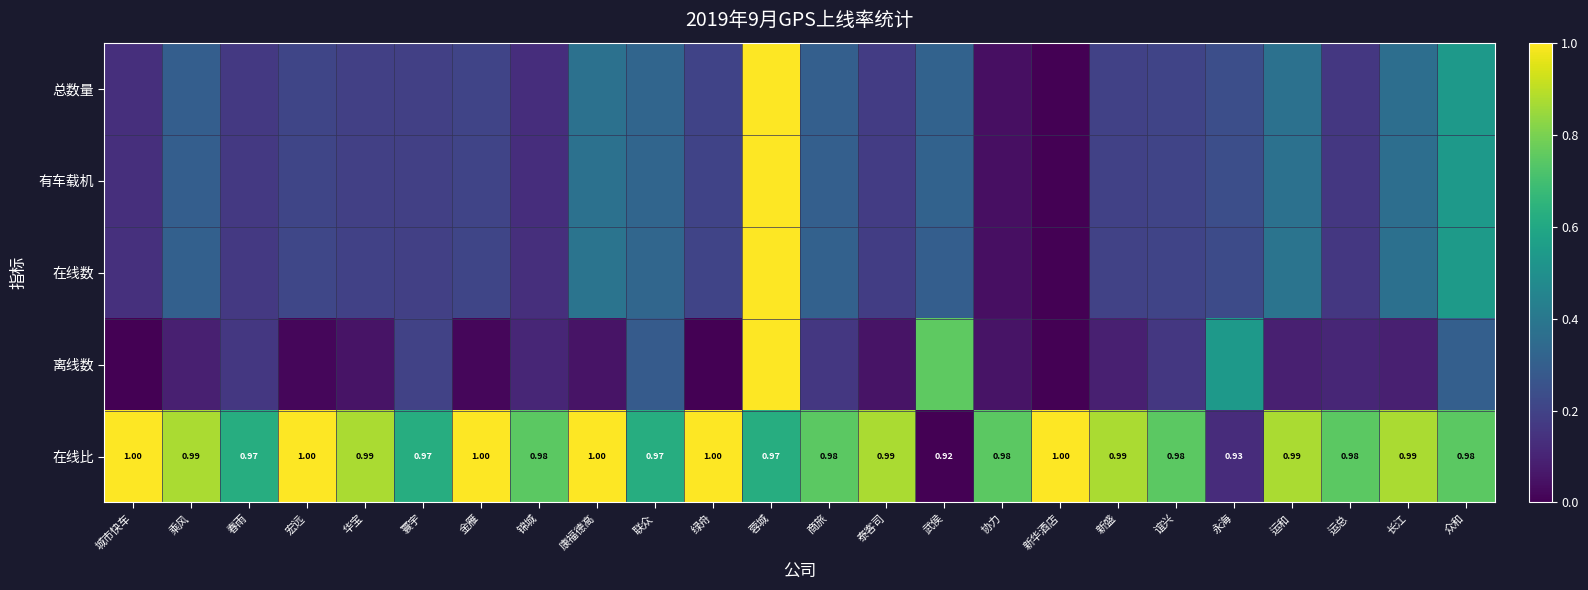

List the series in order of their peak value, lowest first.

总数量, 有车载机, 在线数, 离线数, 在线比